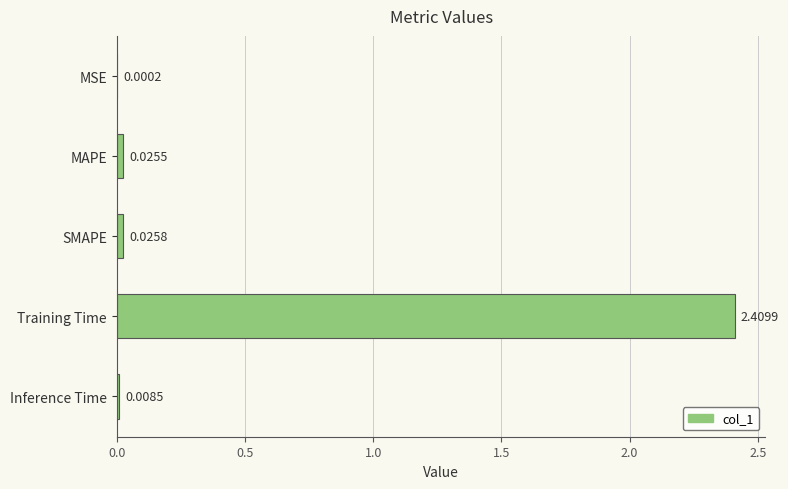

Which category has the highest value across all series?

Training Time